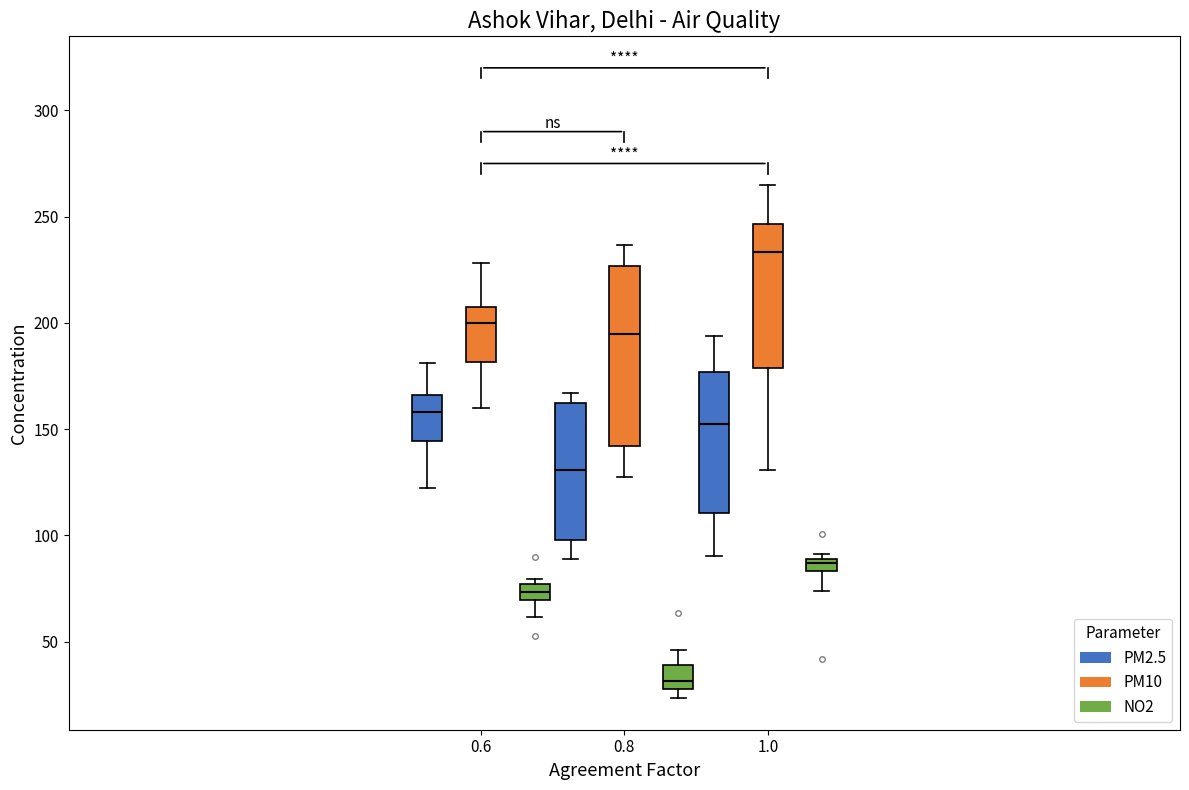

Which box is the tallest, from its lower edge to its upper edge?

0.8 (PM10)